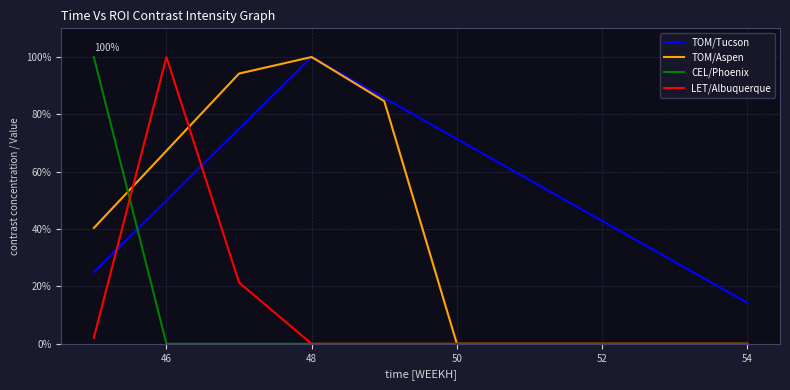

Reading left to right, extract all data points from this chart.

TOM/Tucson: 25.0	50.0	75.0	100.0	85.7	71.4	57.1	42.9	28.6	14.3
TOM/Aspen: 40.4	67.3	94.2	100.0	84.6	0.0	0.0	0.0	0.0	0.0
CEL/Phoenix: 100.0	0.0	0.0	0.0	0.0	0.0	0.0	0.0	0.0	0.0
LET/Albuquerque: 2.1	100.0	21.4	0.0	0.0	0.0	0.0	0.0	0.0	0.0